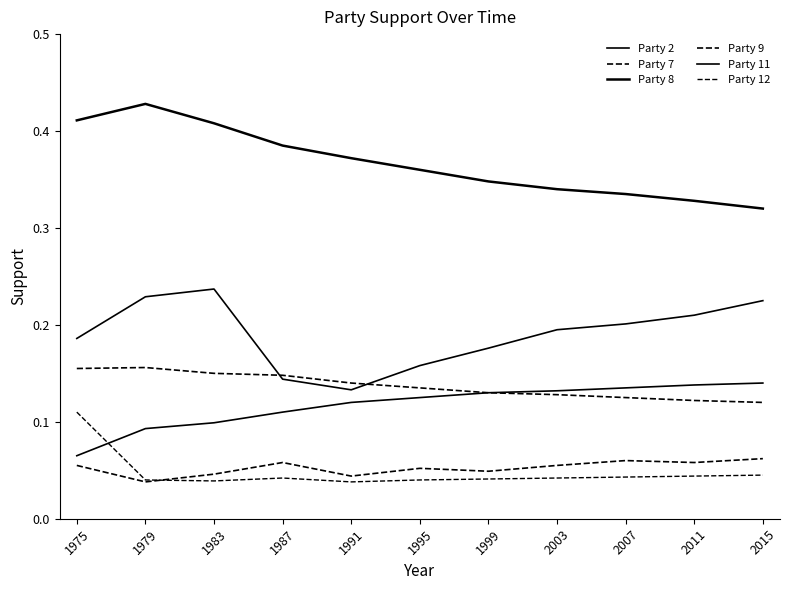

Does the chart have visible grid lines?

No